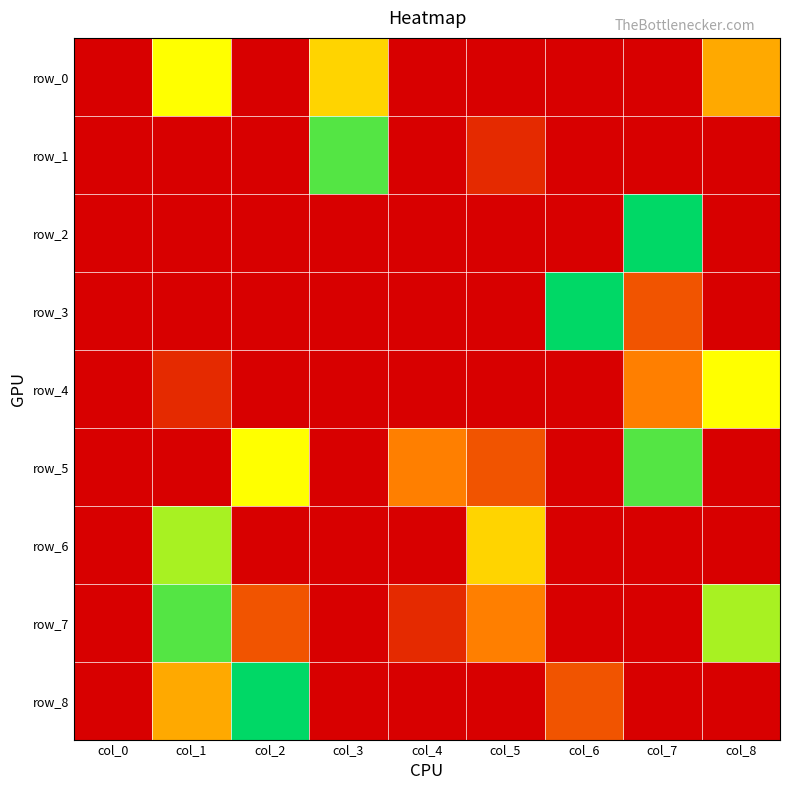

Which series has the largest range (max minus min)?

row_2